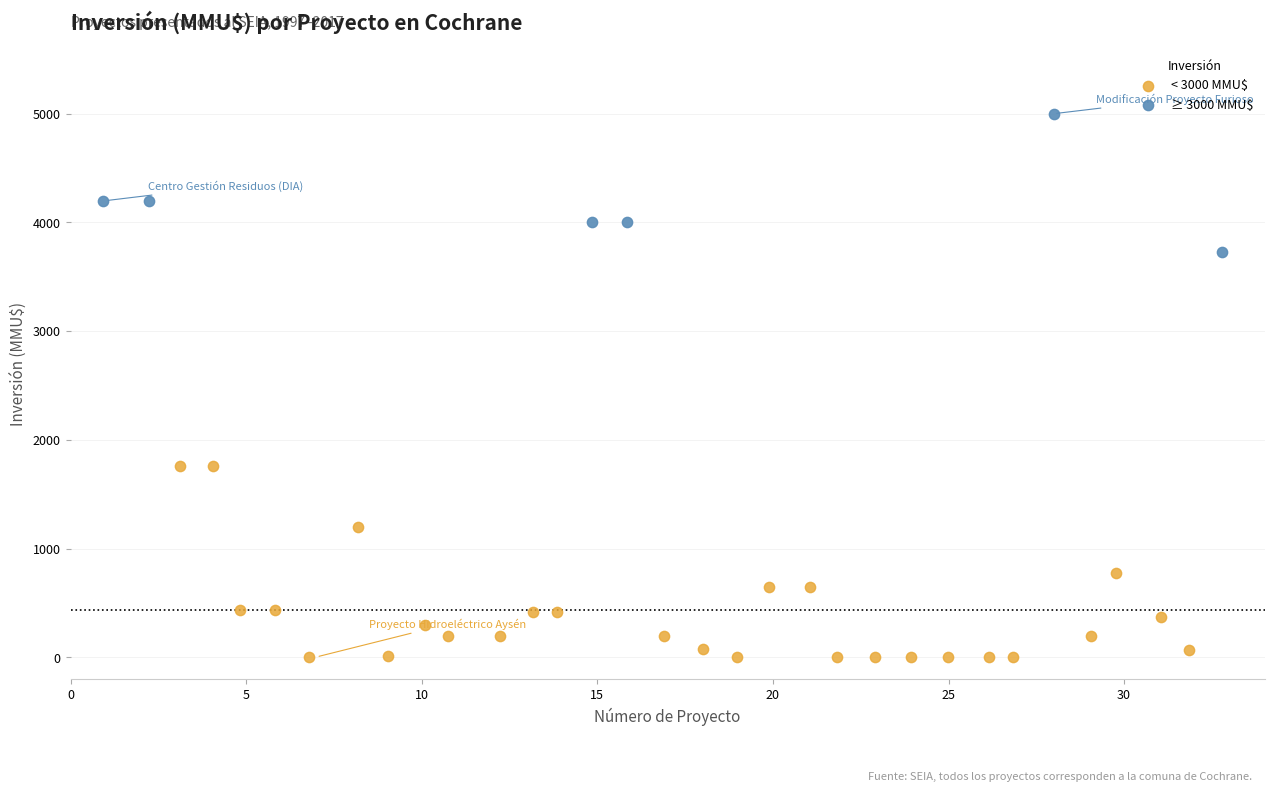

Which series contains the highest Y value?

≥ 3000 MMU$